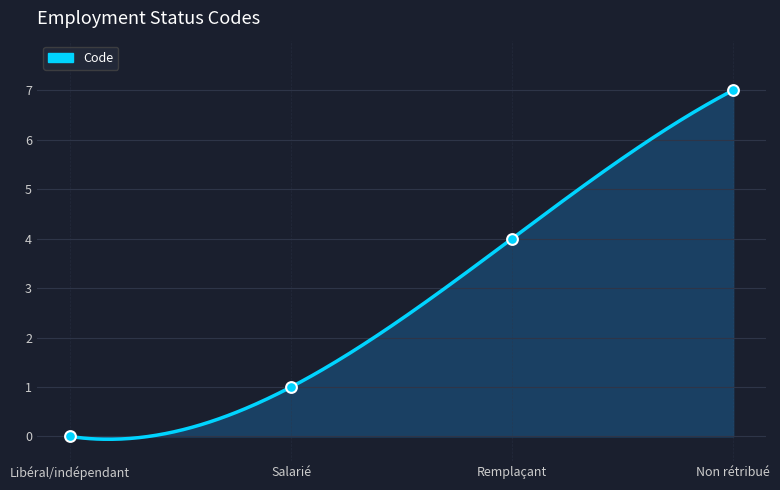

What is the change in value from Salarié to Remplaçant?

+3